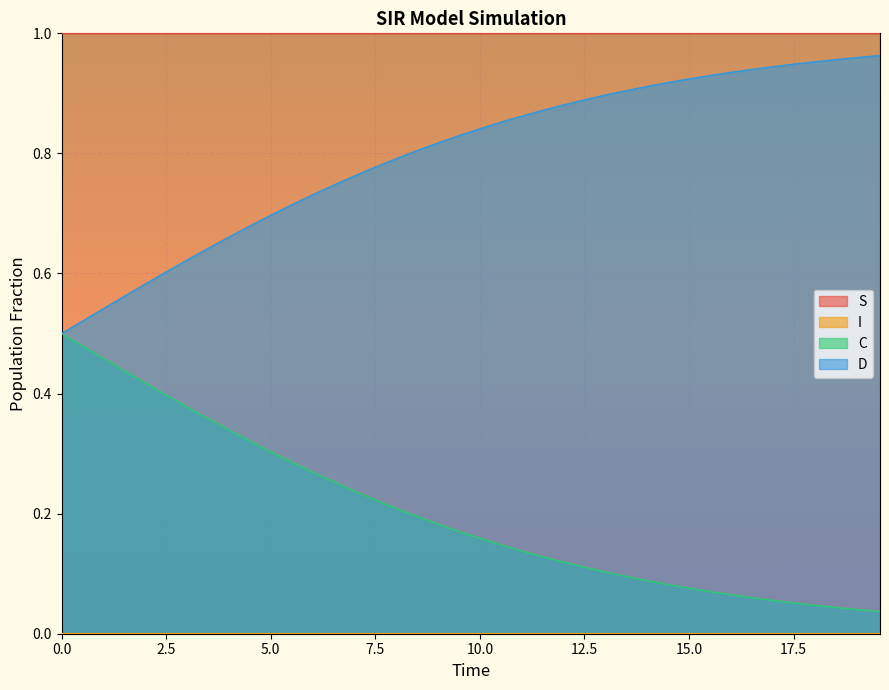

Between 9.531772575250836 and 17.05685618729097, which is larger?

17.05685618729097